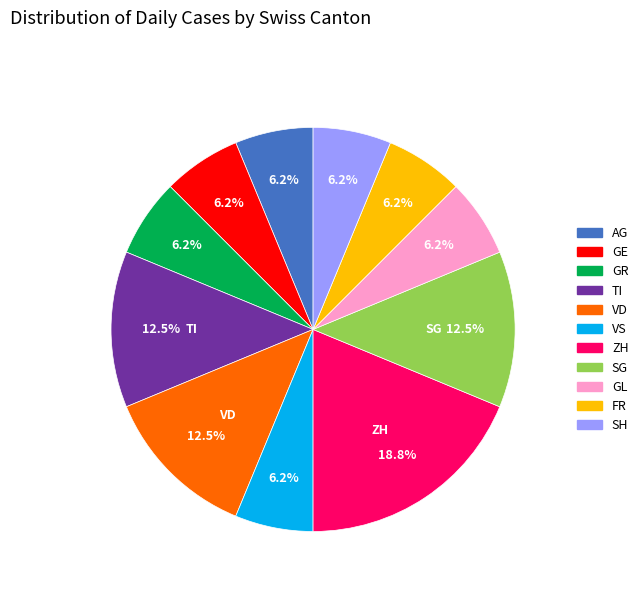

Is there any slice that represents more than half of the pie?

No